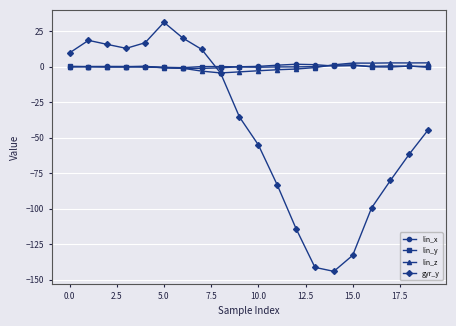

What is the smallest value displayed?

-144.2